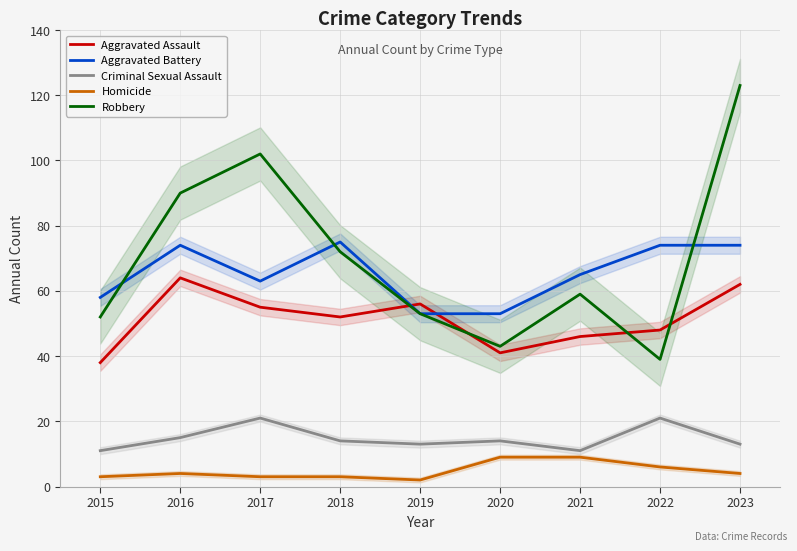

Does the chart have visible grid lines?

Yes